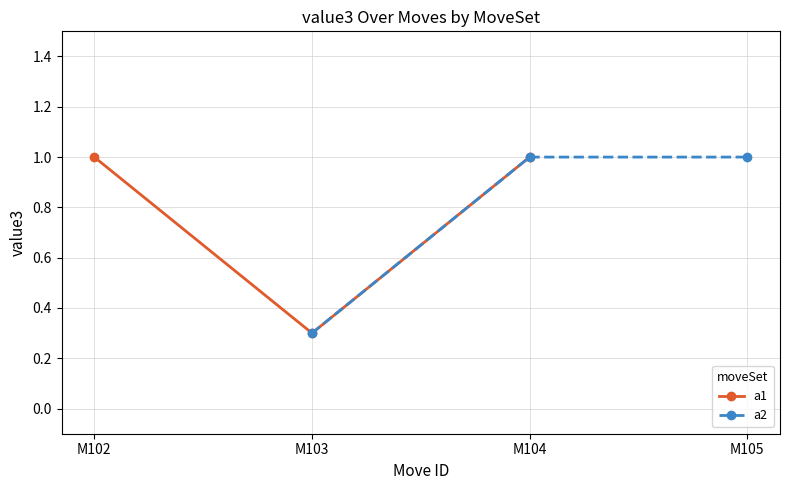

The a2 series shows 0.2 at M104. True or false?

False